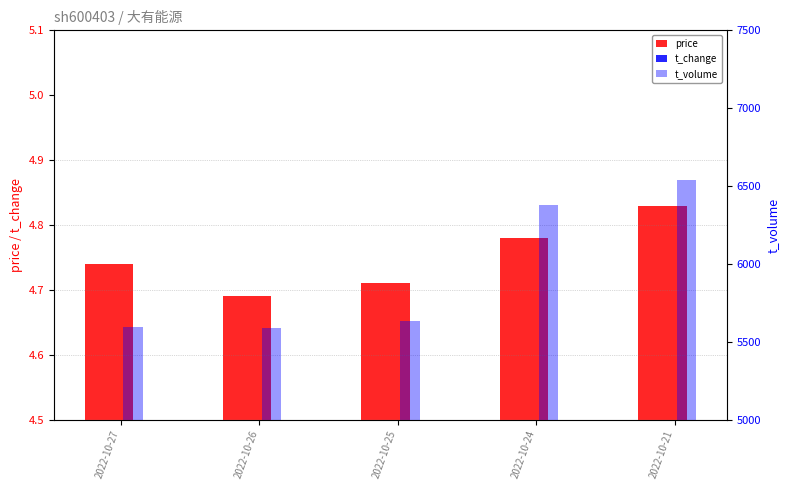

How many categories are shown in the chart?

5